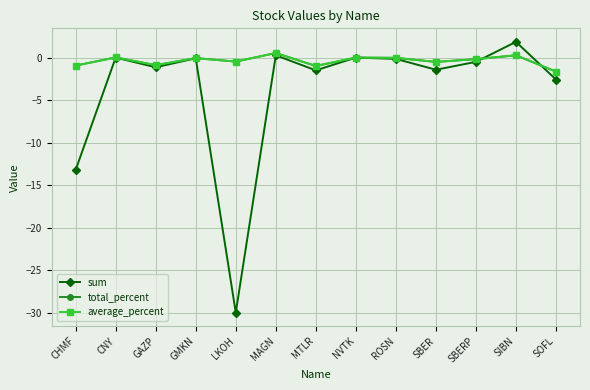

How many interior local peaks does the sum series have?

5